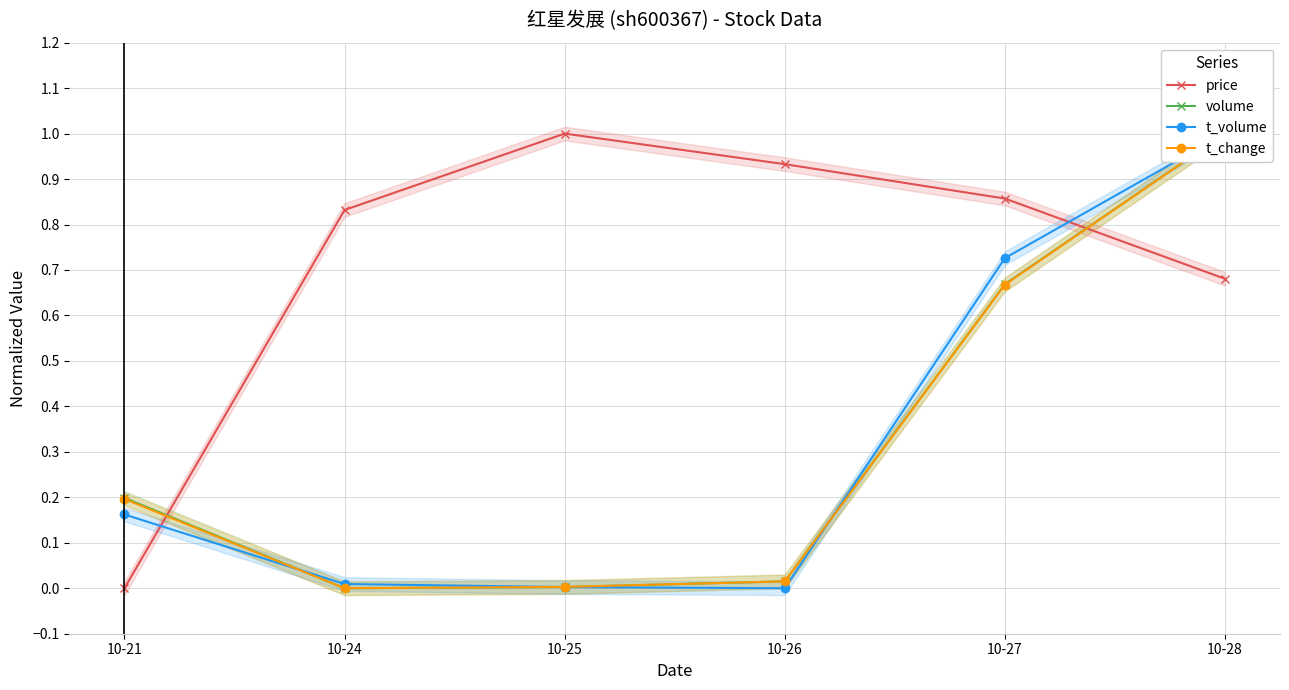

Reading right to left, list all the values displayed in this chart.

price: 0.7	0.9	0.9	1.0	0.8	0.0
volume: 1.0	0.7	0.0	0.0	0.0	0.2
t_volume: 1.0	0.7	0.0	0.0	0.0	0.2
t_change: 1.0	0.7	0.0	0.0	0.0	0.2